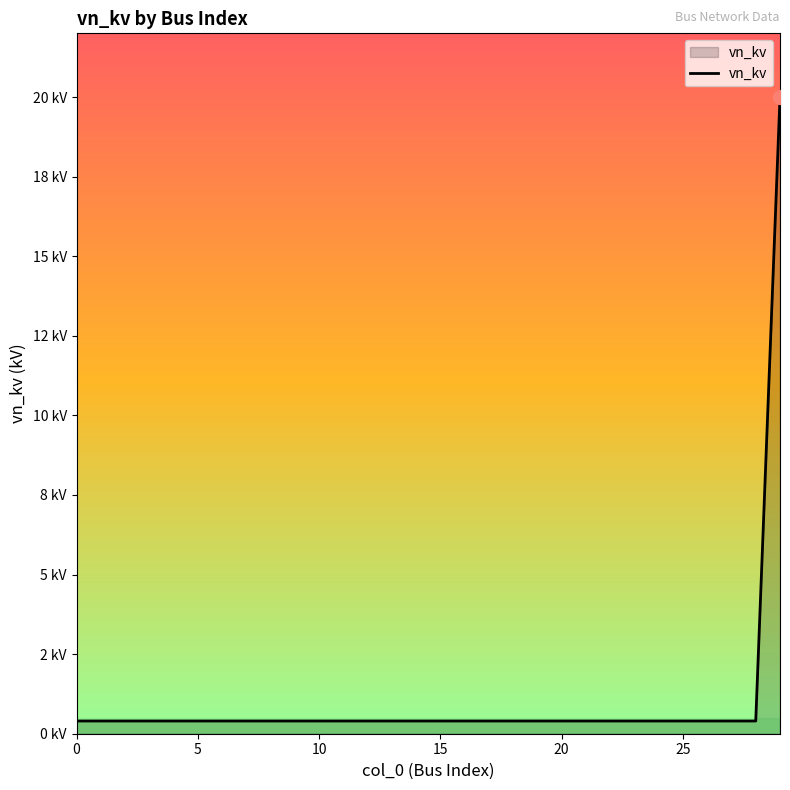

Does the chart display data point markers on the line(s)?

No